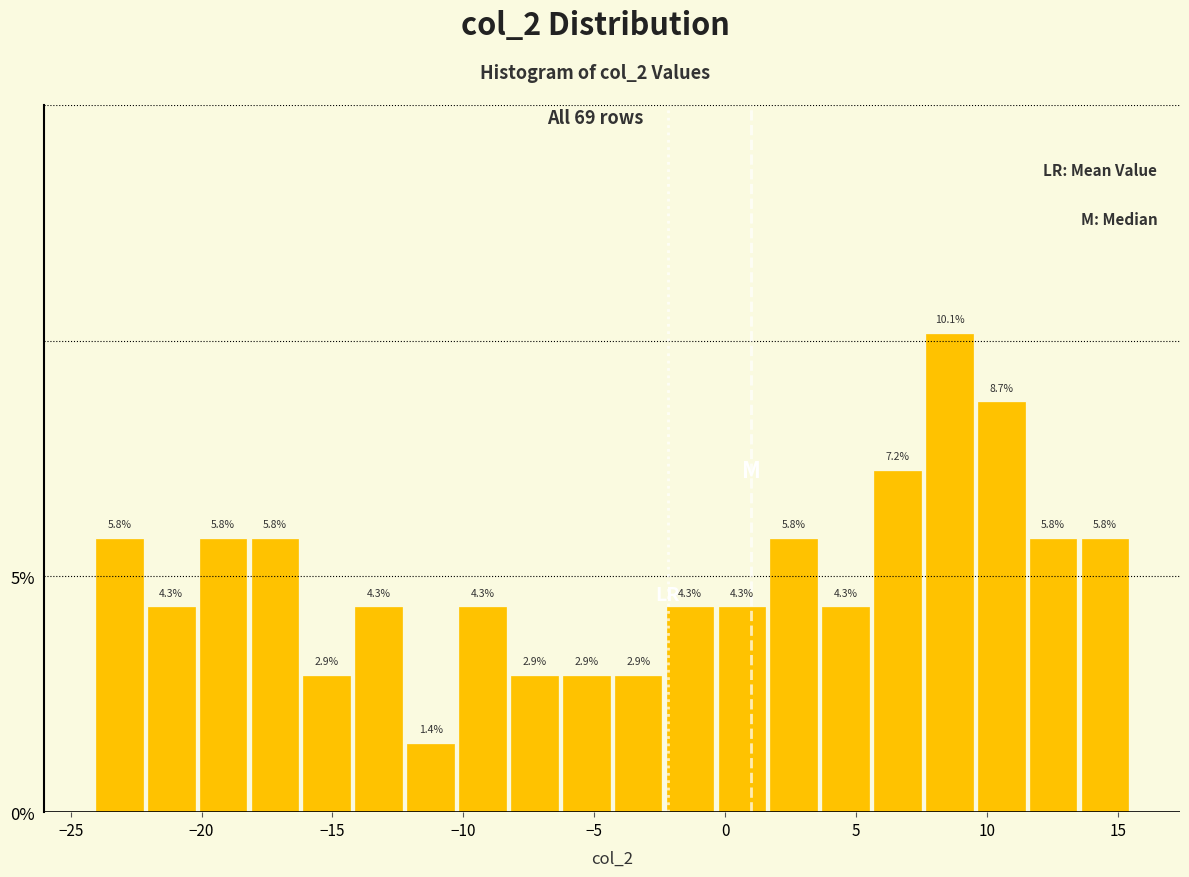

Read against the x-axis, roughly where is the centre of the tallest bar?

8.5